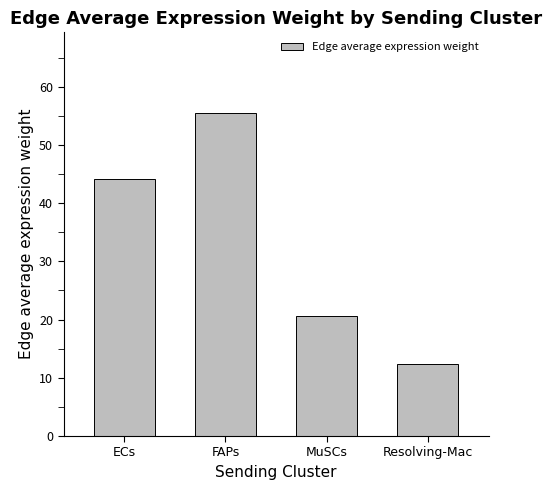

What is the change in value from ECs to Resolving-Mac?

-31.8